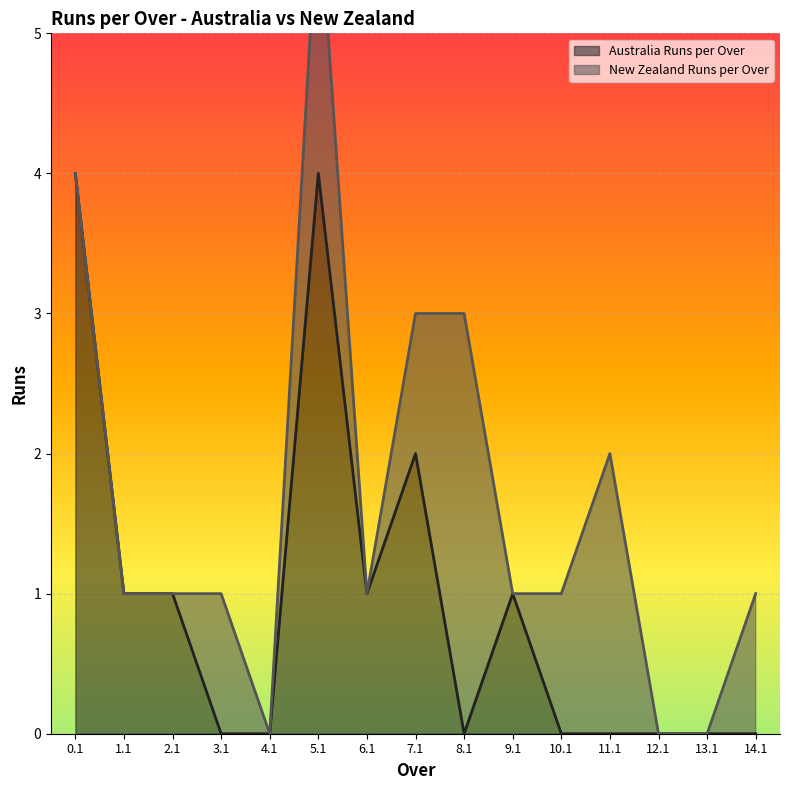

Count the values in the range 0 to 1.

12